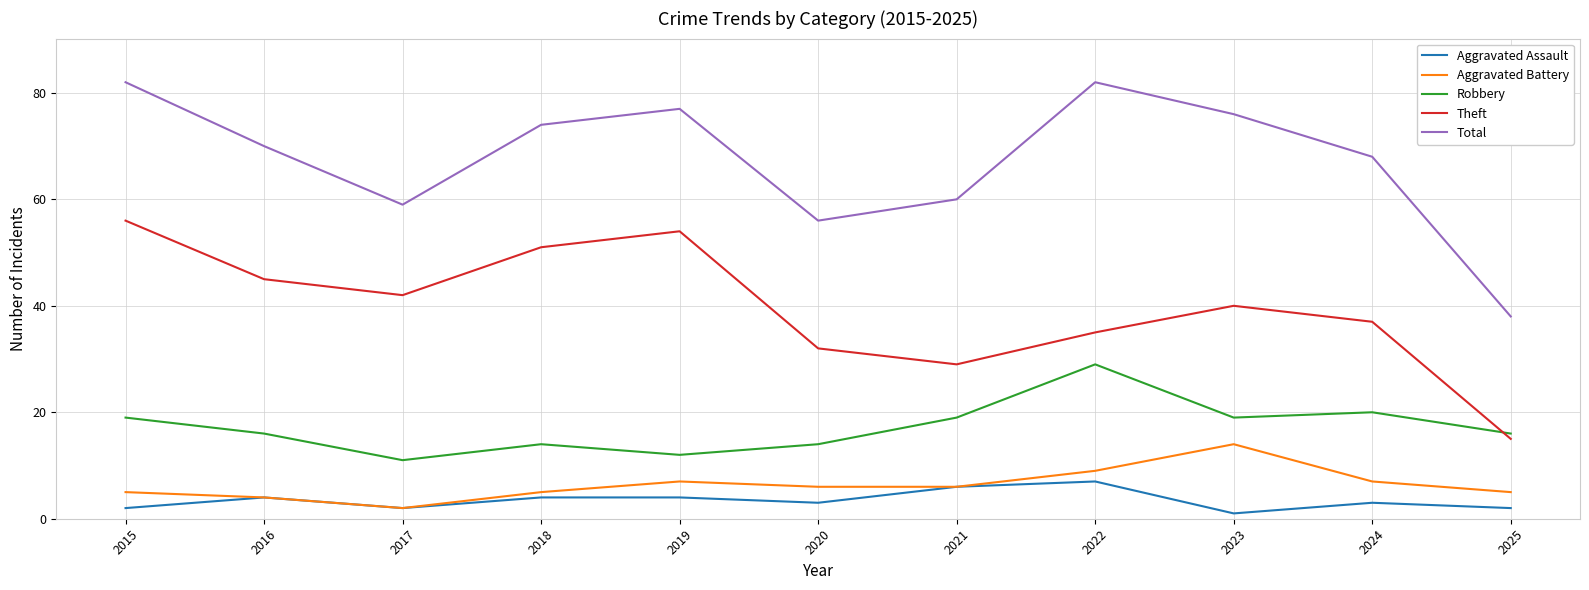

What are all the series names shown in the legend?

Aggravated Assault, Aggravated Battery, Robbery, Theft, Total